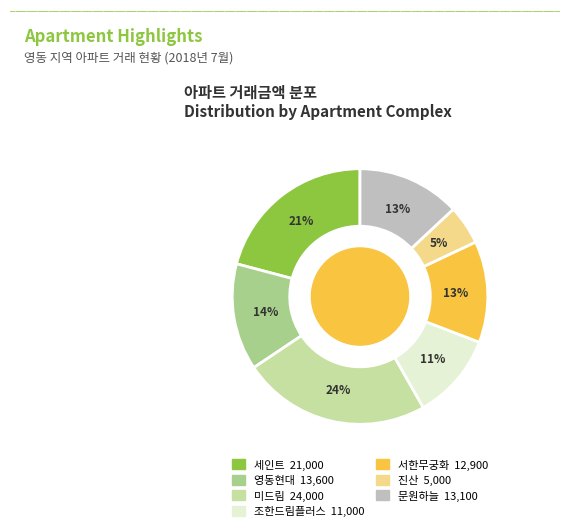

What percentage is the 조한드림플러스 slice, to the nearest percent?

11%